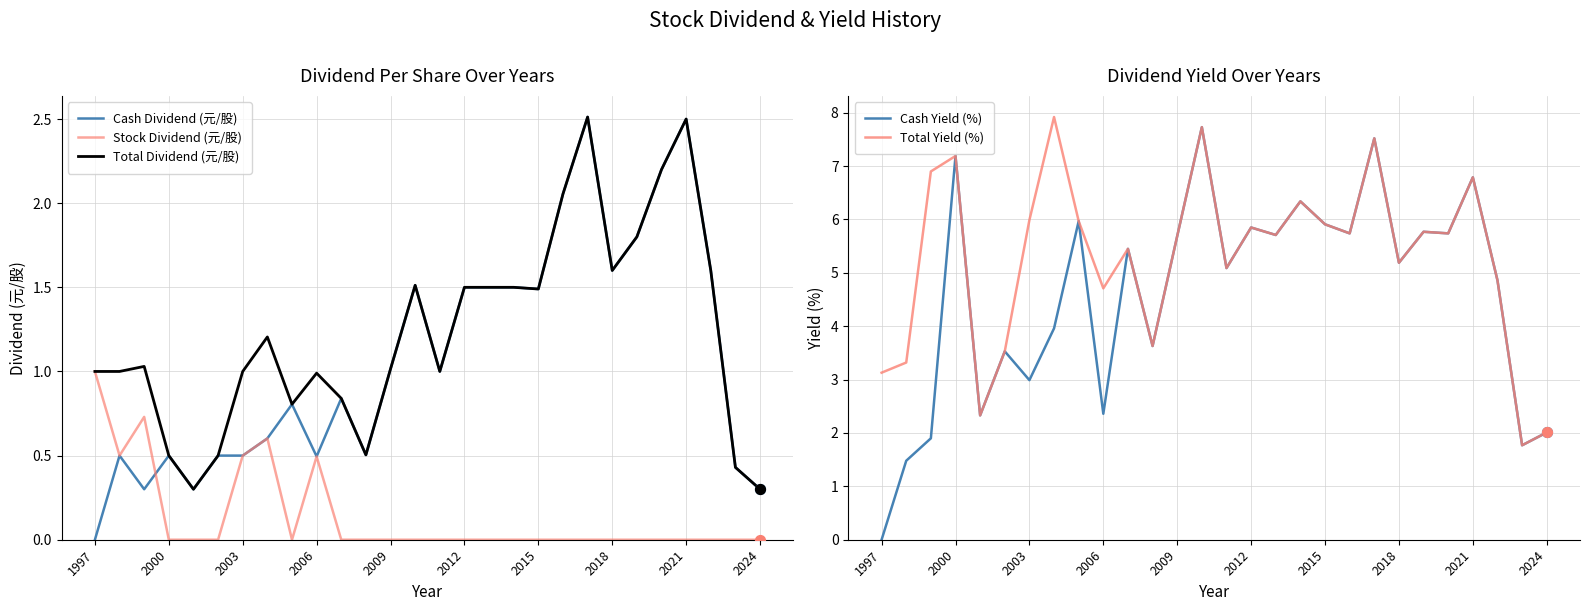

At how many categories does at least one series exceed 6?

7